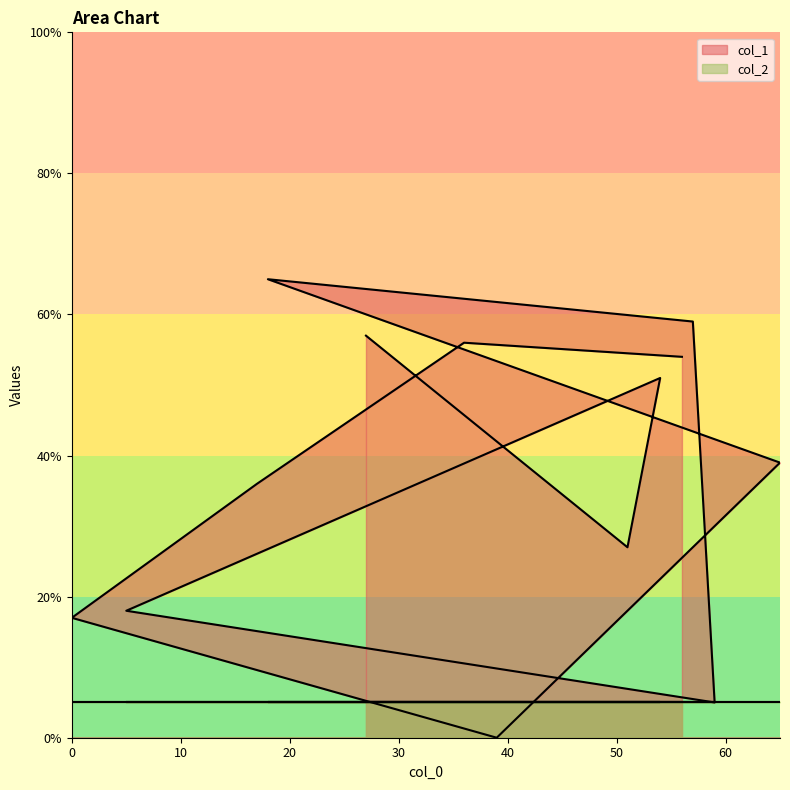

How many lines are shown in the chart?

2